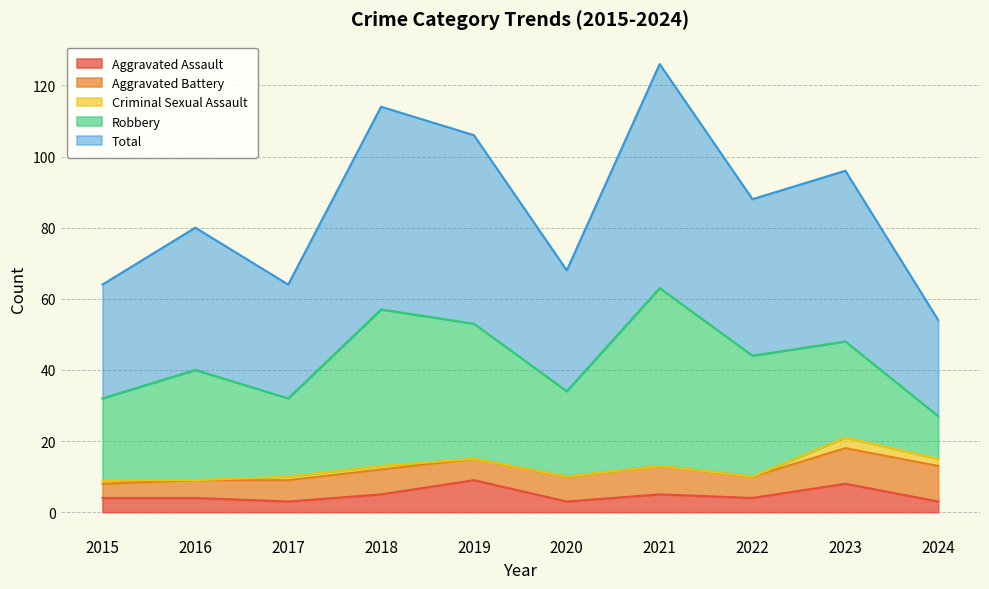

Count the Criminal Sexual Assault values in the range 0 to 1.

8